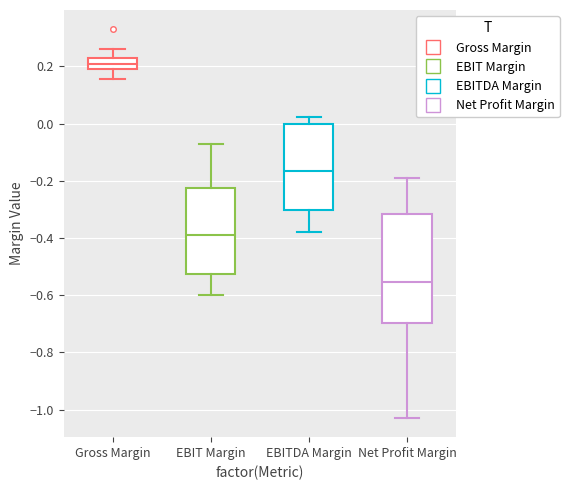

Reading left to right, transcribe this box plot: for each box, give where its median line is, the range the box spans, and where its two whiskers end, as read against the y-axis. The values are not printed on the chart, so give them approximately, as read against the axis.

Gross Margin: median 0.20 (inside the box), box 0.20 to 0.24, whiskers 0.16 to 0.26
EBIT Margin: median -0.38, box -0.52 to -0.22, whiskers -0.60 to -0.08
EBITDA Margin: median -0.16, box -0.30 to 0.00, whiskers -0.38 to 0.02
Net Profit Margin: median -0.56, box -0.70 to -0.32, whiskers -1.02 to -0.18